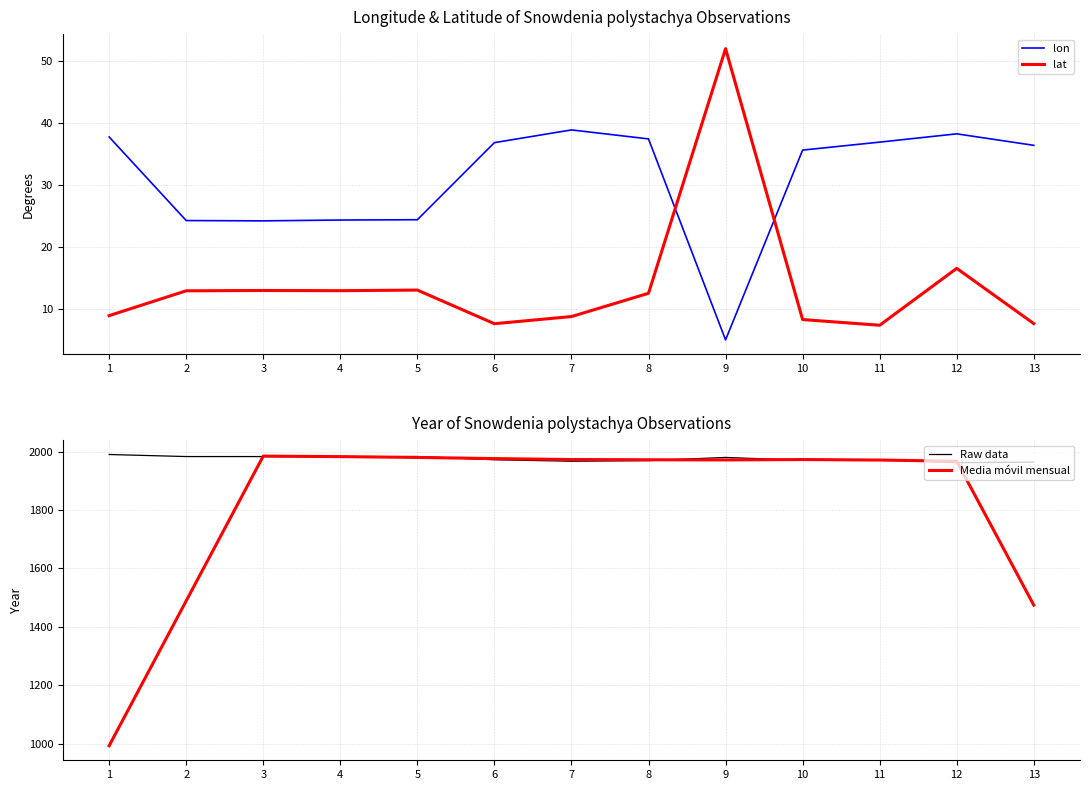

Read the lon value at 4.

24.4